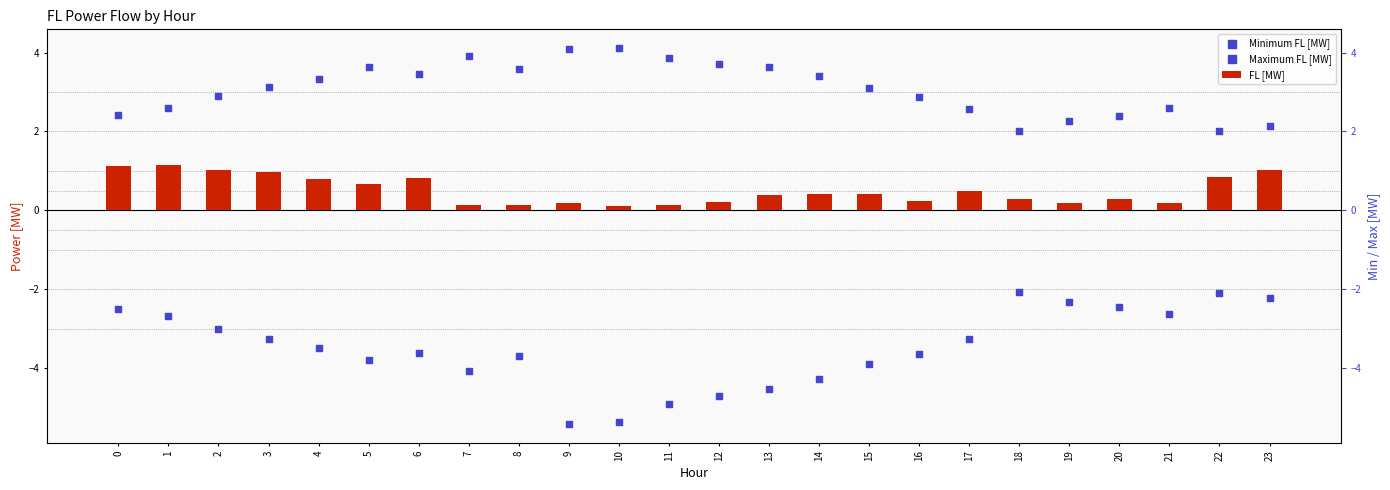

Which series has the largest total across all categories?

Maximum FL [MW]